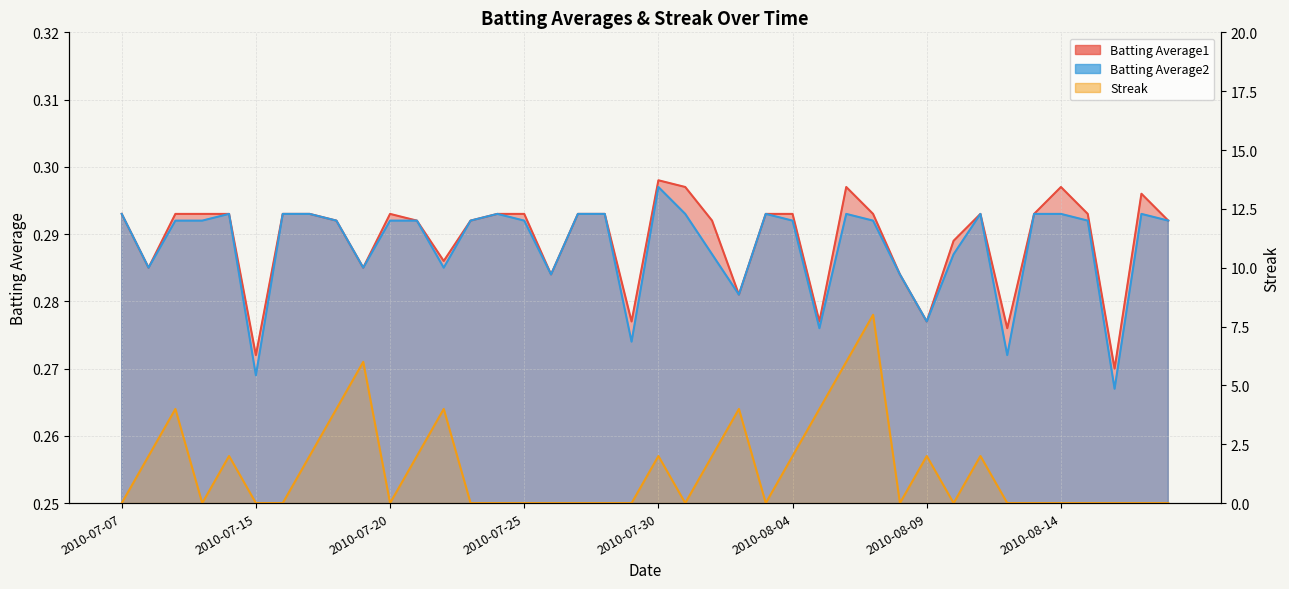

What position from the left is 2010-07-07?

1